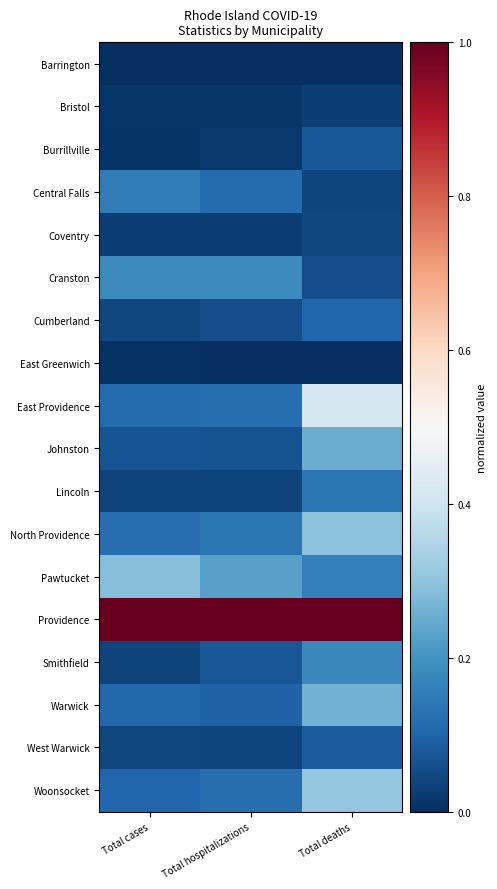

Rank the series at Total deaths from highest to lowest value.

Providence, East Providence, Woonsocket, North Providence, Warwick, Johnston, Smithfield, Pawtucket, Lincoln, Cumberland, West Warwick, Burrillville, Cranston, Coventry, Central Falls, Bristol, Barrington, East Greenwich